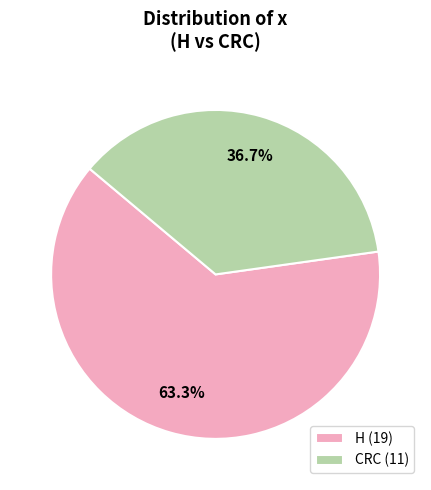

Is there a majority slice in this chart?

Yes